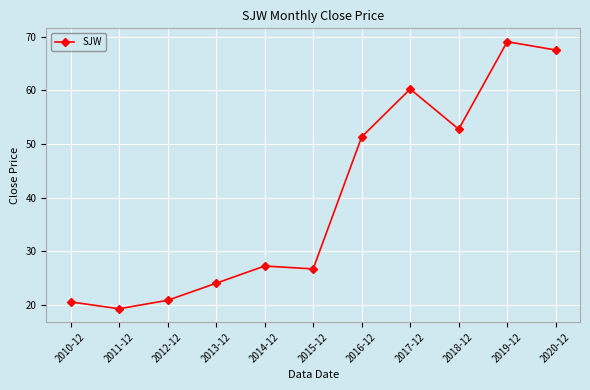

Between 2017-12 and 2011-12, which is larger?

2017-12